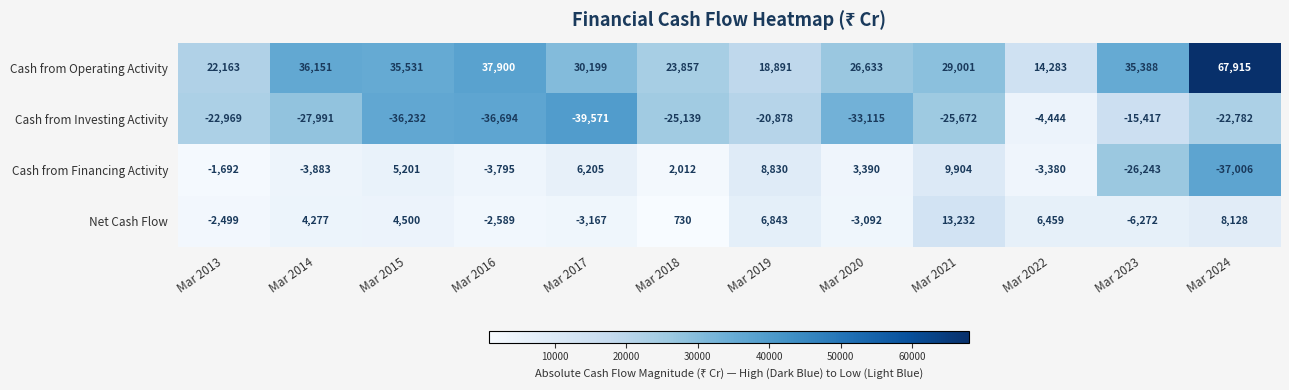

The value of Cash from Operating Activity at Mar 2013 is 22163. True or false?

True